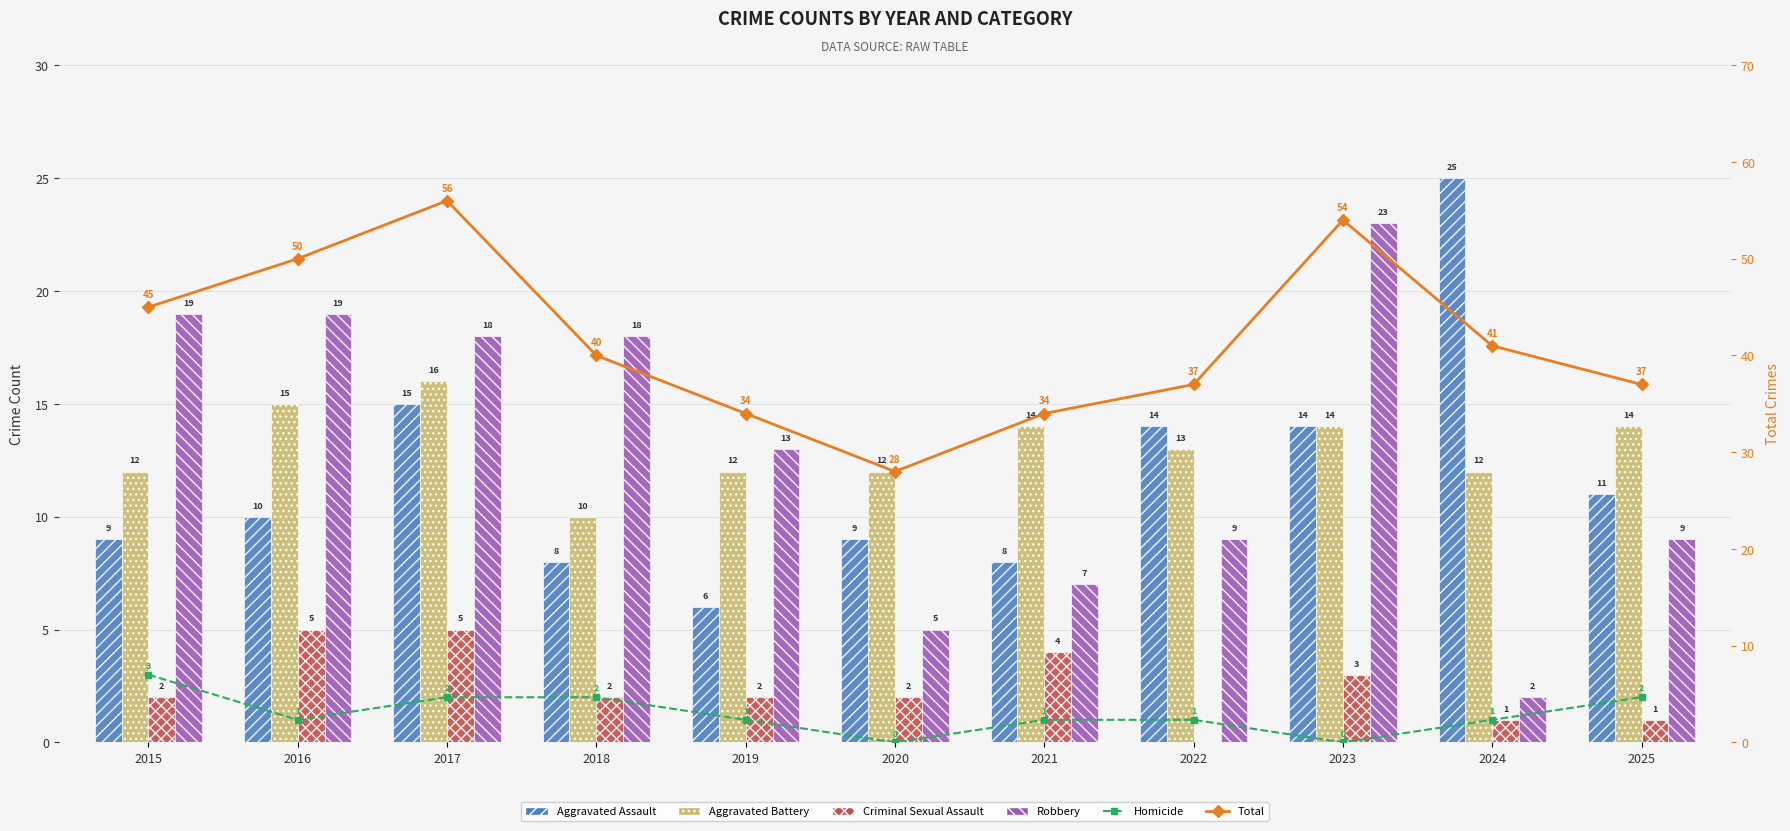

The value of Criminal Sexual Assault at 2022 is 3. True or false?

False